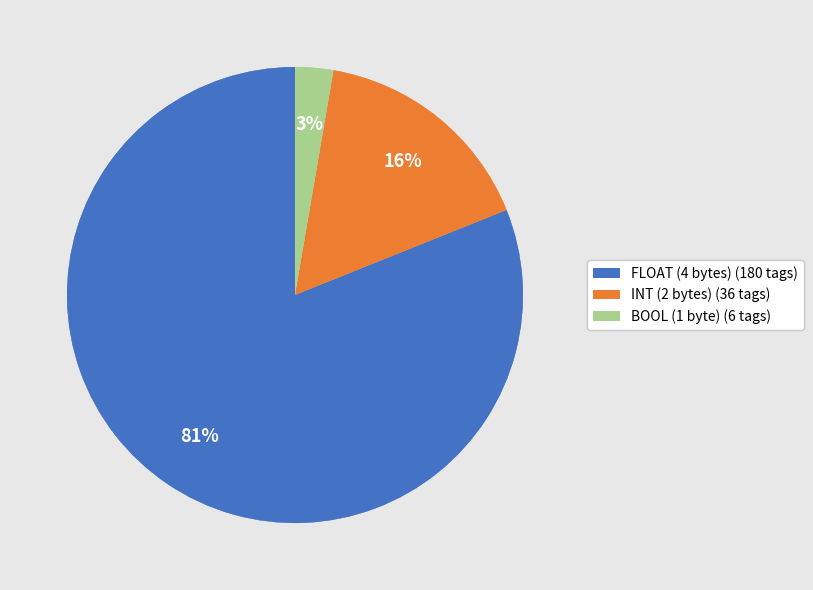

The INT (2 bytes) slice represents 16% of the pie. True or false?

True